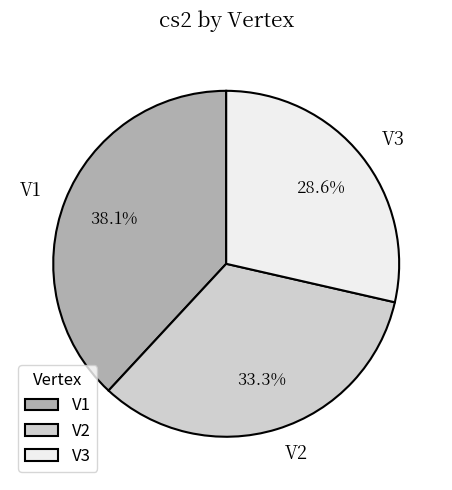

Count the number of slices in the pie.

3